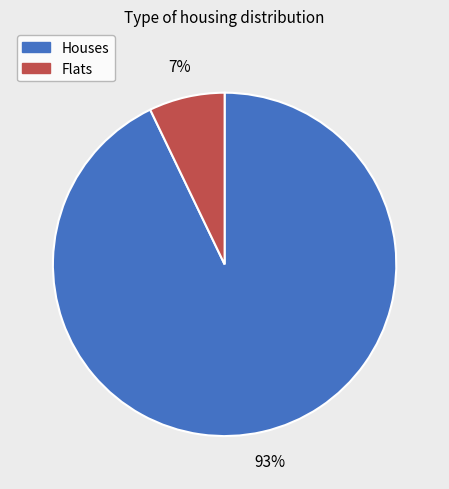

How many segments does this pie chart have?

2